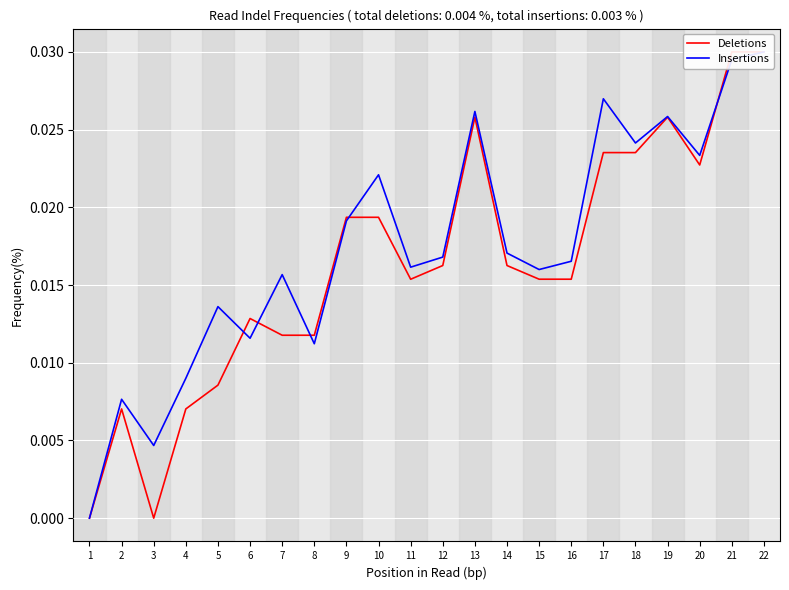

Which series changed the most between 1 and 14?

Insertions